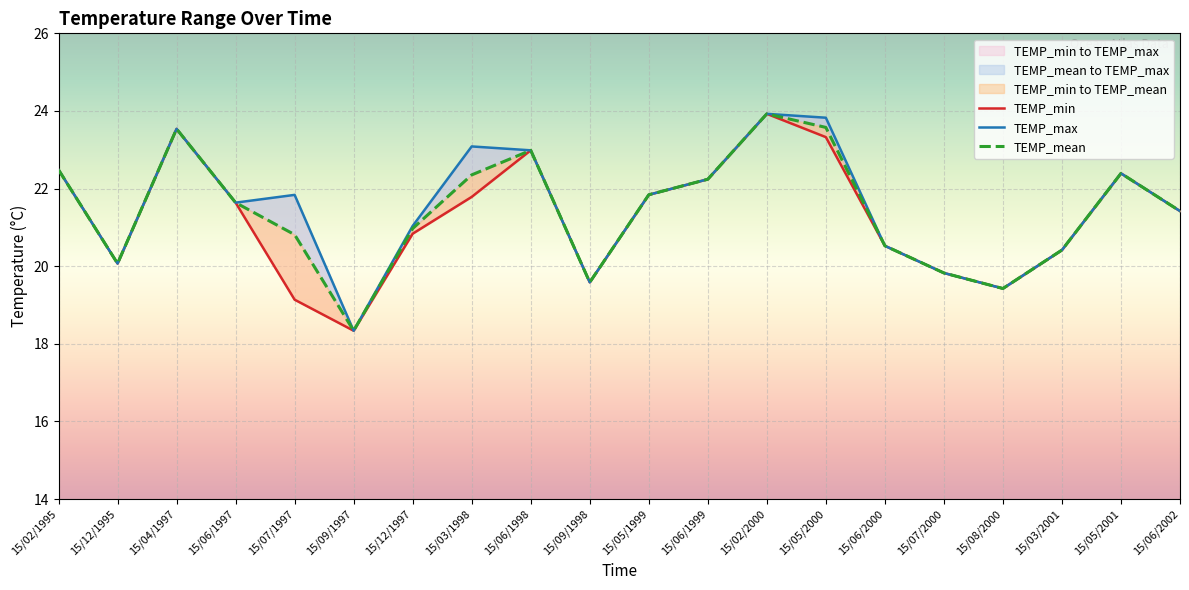

Rank the categories by TEMP_max value from highest to lowest.

15/02/2000, 15/05/2000, 15/04/1997, 15/03/1998, 15/06/1998, 15/02/1995, 15/05/2001, 15/06/1999, 15/05/1999, 15/07/1997, 15/06/1997, 15/06/2002, 15/12/1997, 15/06/2000, 15/03/2001, 15/12/1995, 15/07/2000, 15/09/1998, 15/08/2000, 15/09/1997